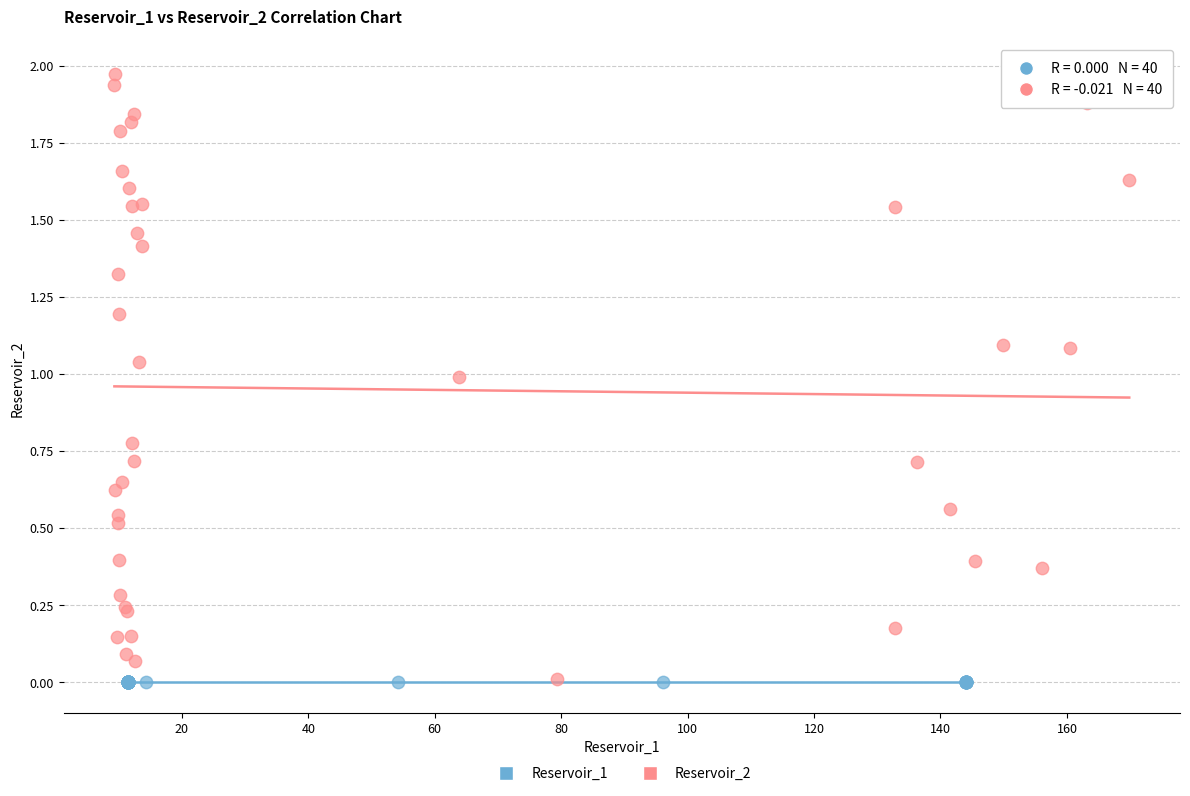

Which series contains the highest Y value?

Reservoir_2